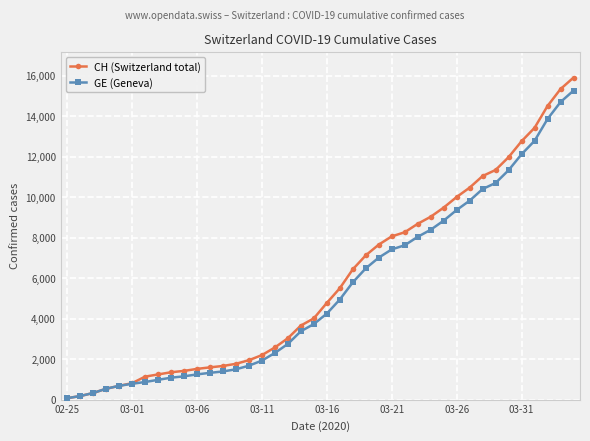

How many lines are shown in the chart?

2